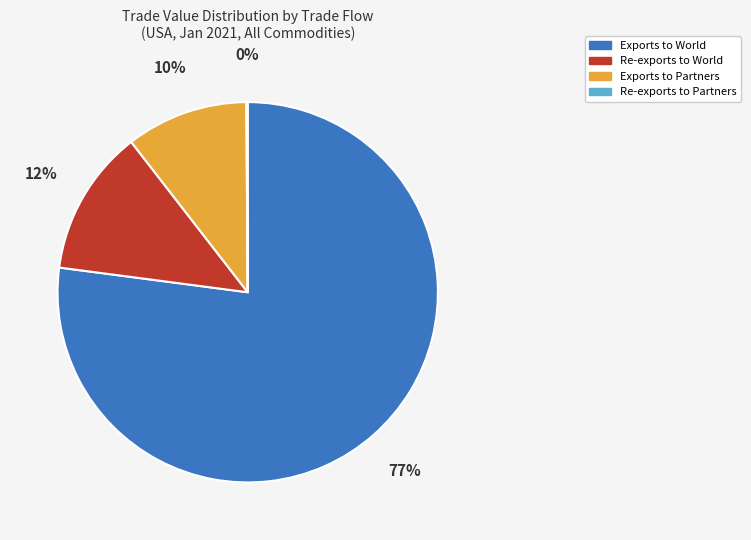

Is there a majority slice in this chart?

Yes